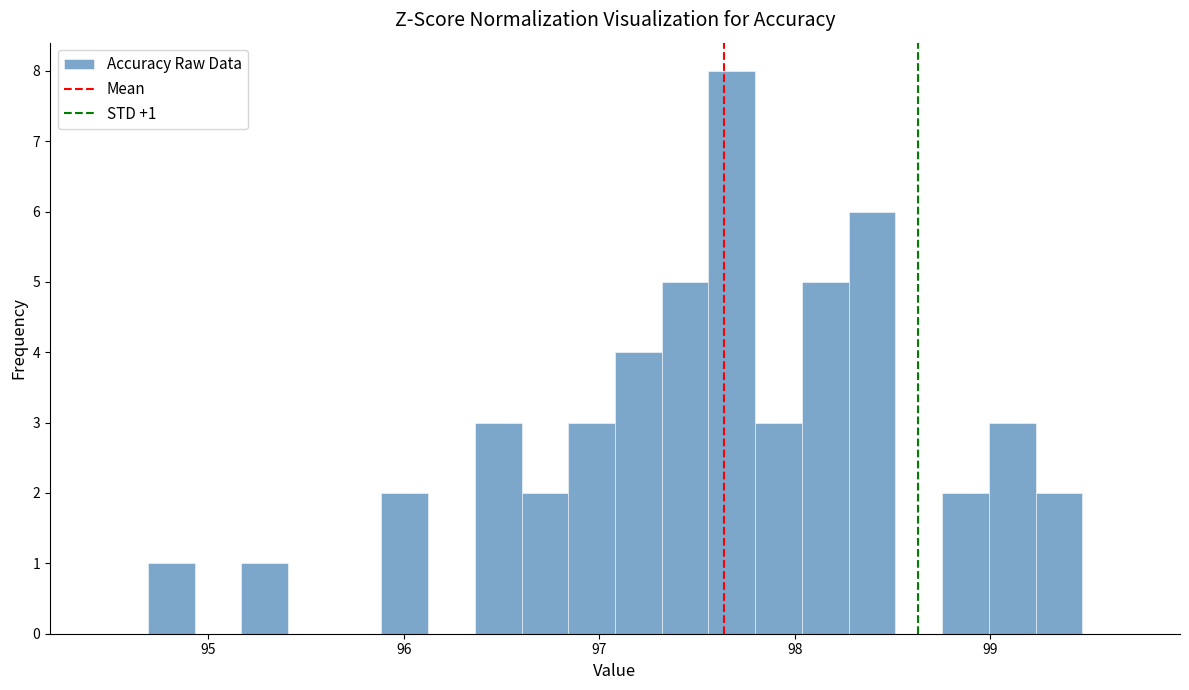

Read against the x-axis, roughly where is the centre of the tallest bar?

97.7